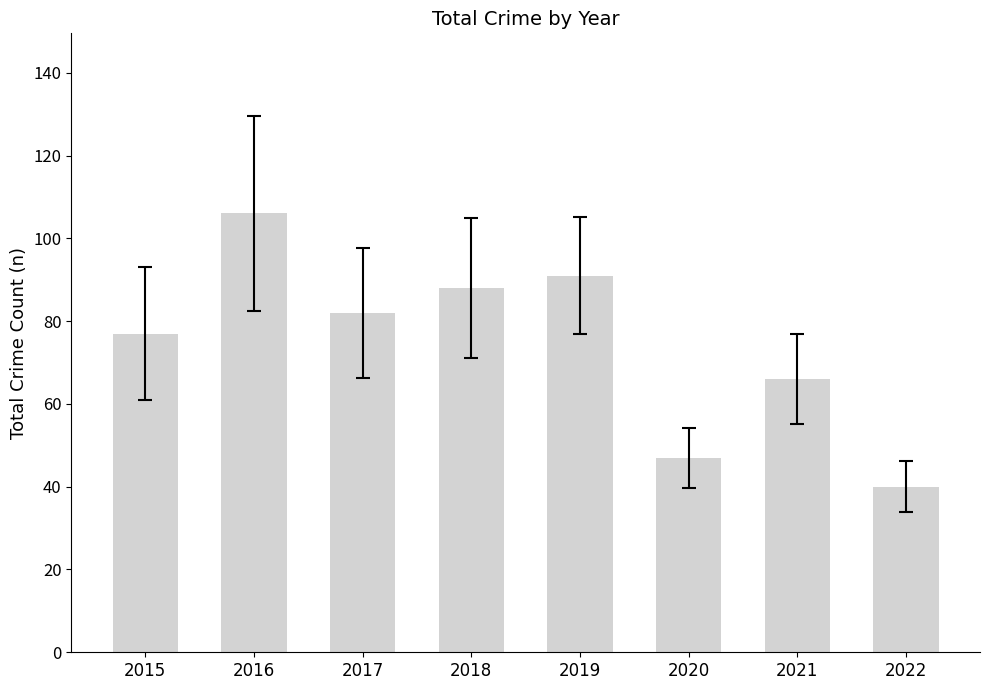

Reading left to right, what are all the values shown in this chart?

2015=77	2016=106	2017=82	2018=88	2019=91	2020=47	2021=66	2022=40